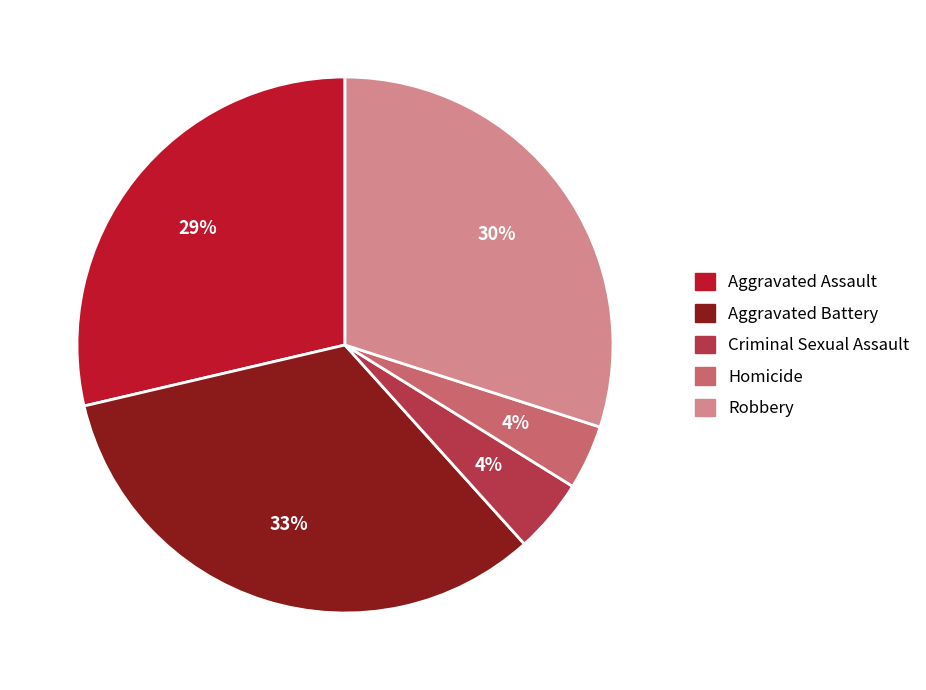

Count the number of slices in the pie.

5